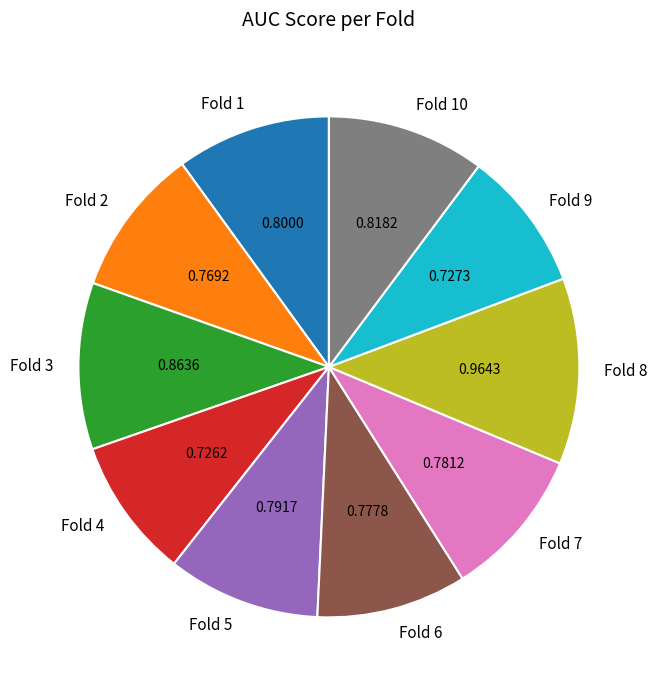

Do Fold 4 and Fold 7 together represent more than half of the pie?

No